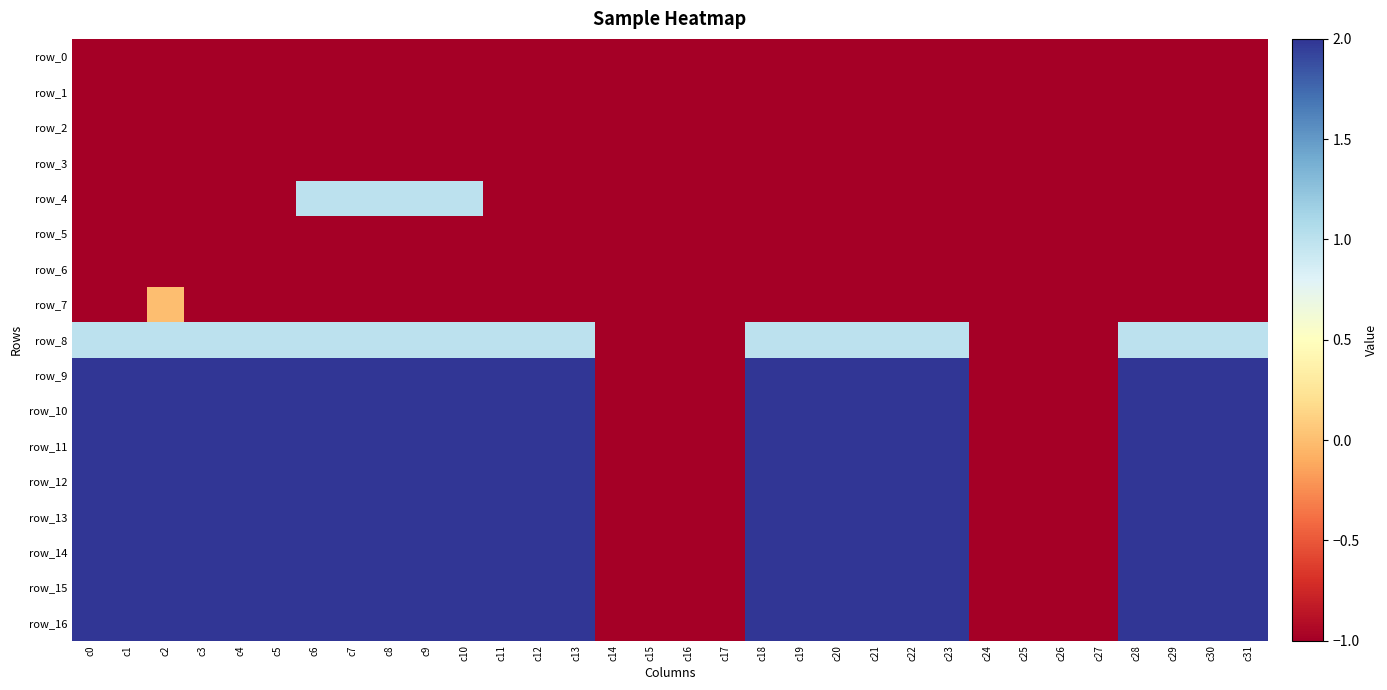

Which series has the widest spread of values?

row_9